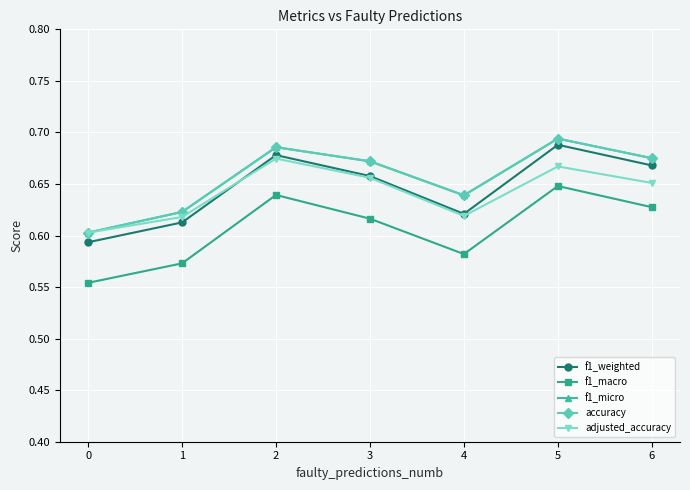

Is it true that f1_weighted equals 1.1 at 2?

False